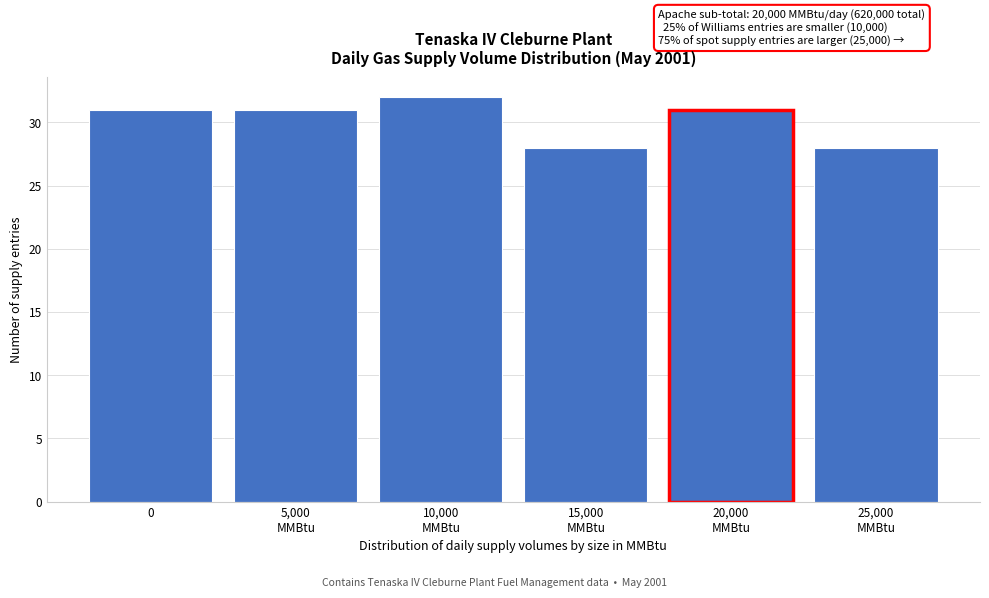

Reading left to right, list all the values displayed in this chart.

31	31	32	28	31	28